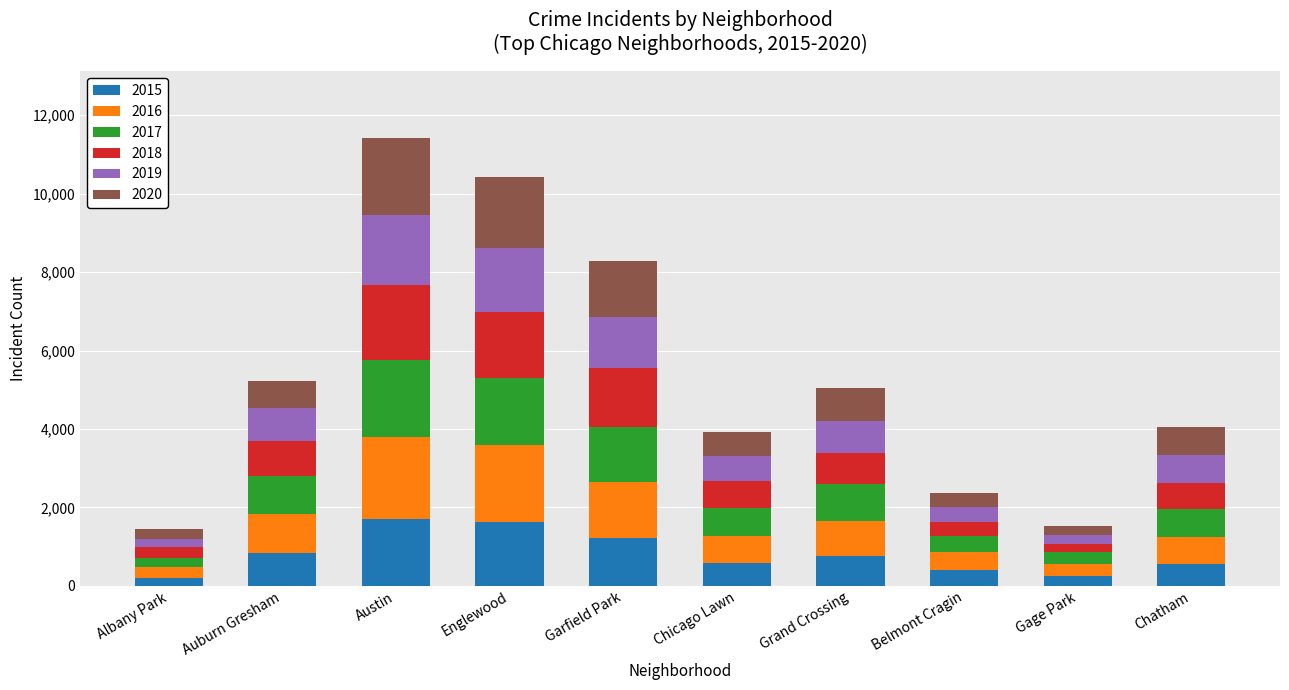

What is the total value across all series at Englewood?

10419